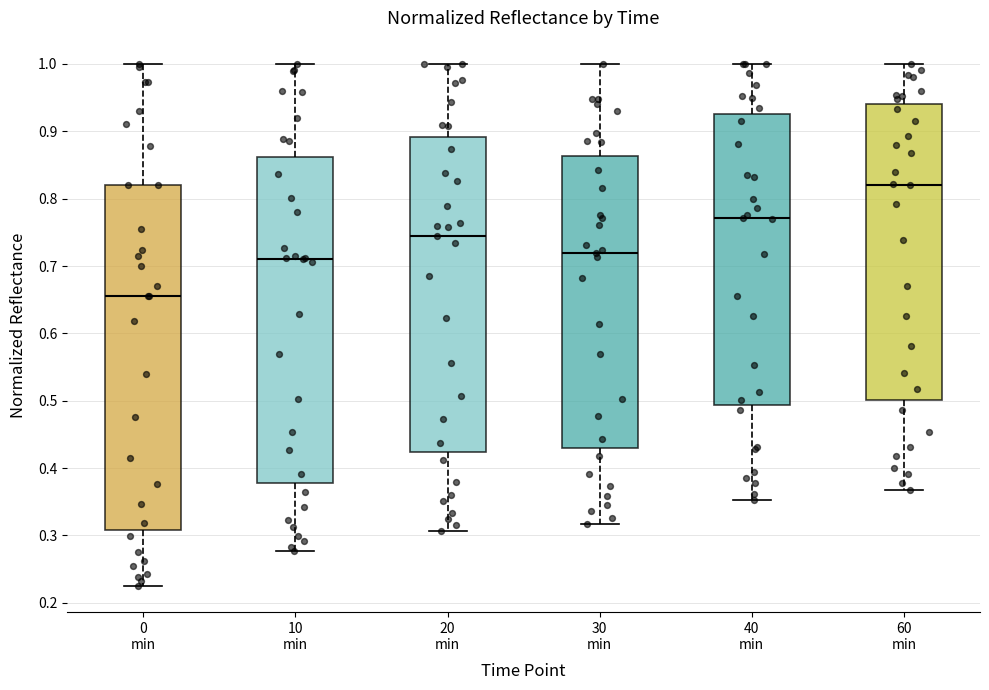

Which box's median line is the highest?

60 min